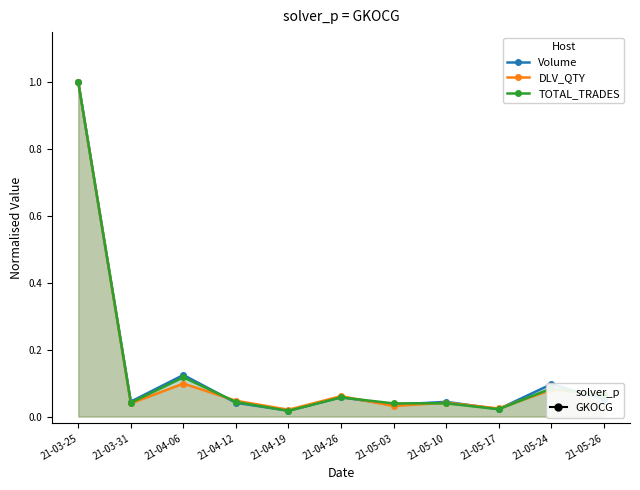

How many interior local valleys does the DLV_QTY series have?

4